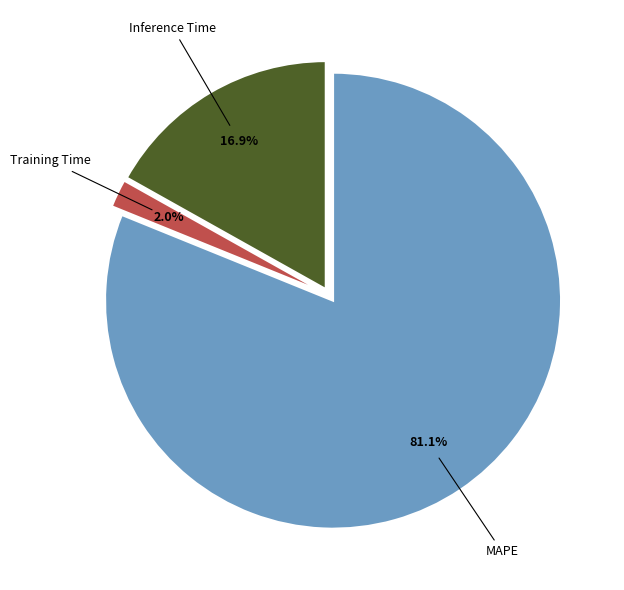

Does any single category account for the majority?

Yes